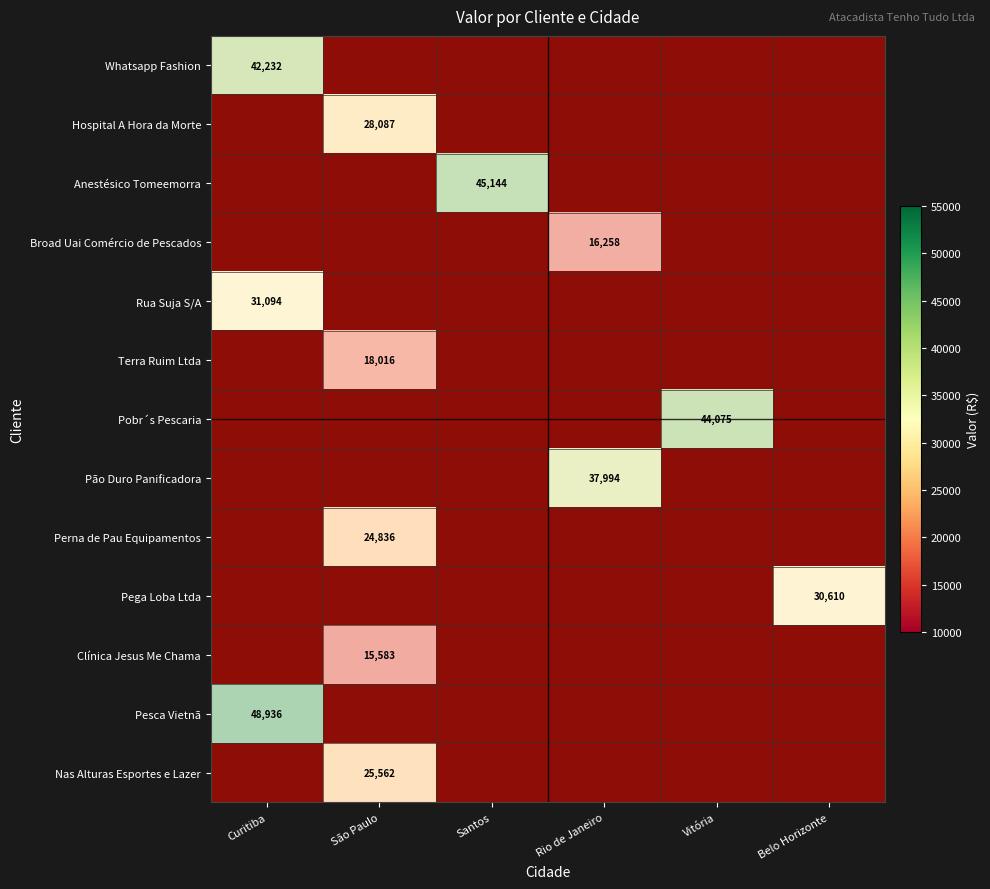

The value of Clínica Jesus Me Chama at São Paulo is 0. True or false?

False